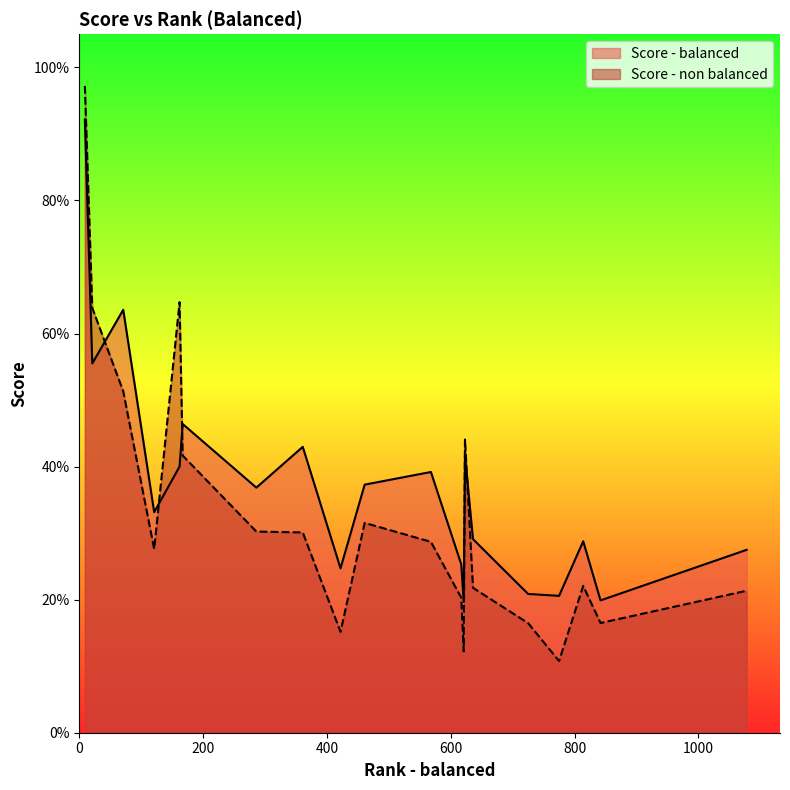

What are all the series names shown in the legend?

Score - balanced, Score - non balanced